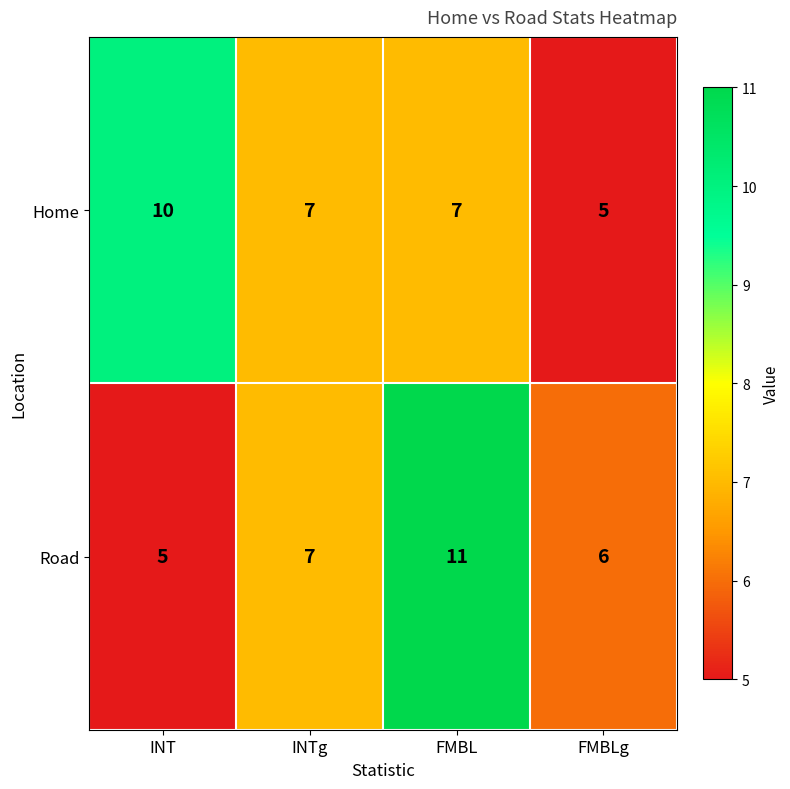

How many Home values are between 7 and 10?

3